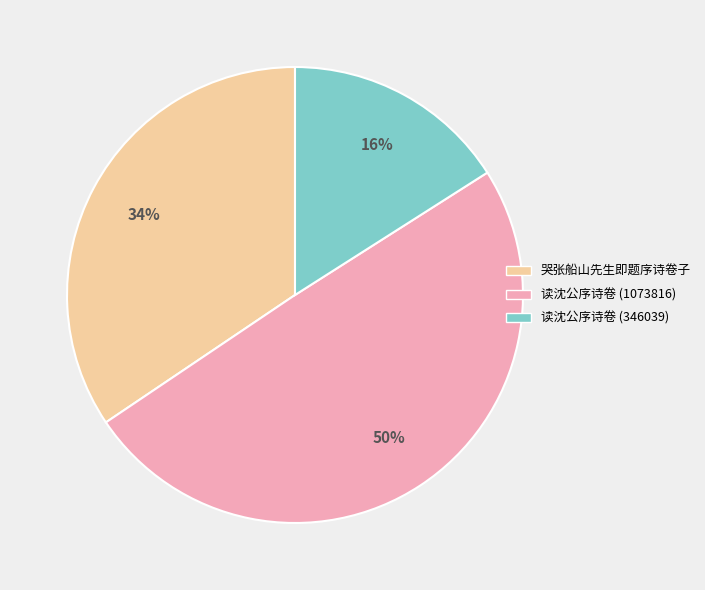

To the nearest percent, what is the average slice percentage?

33%